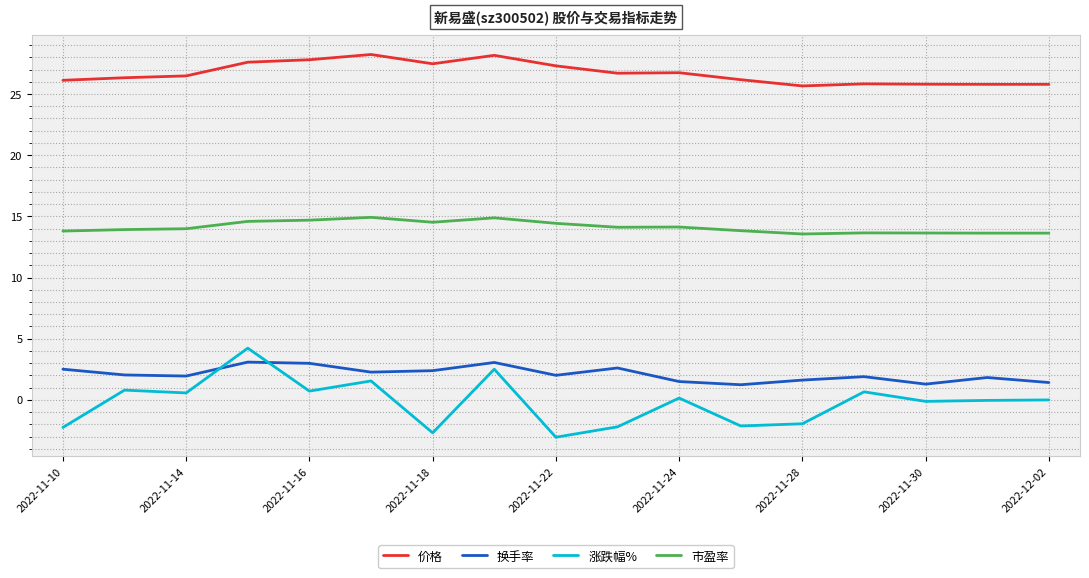

Which series has the largest total across all categories?

价格